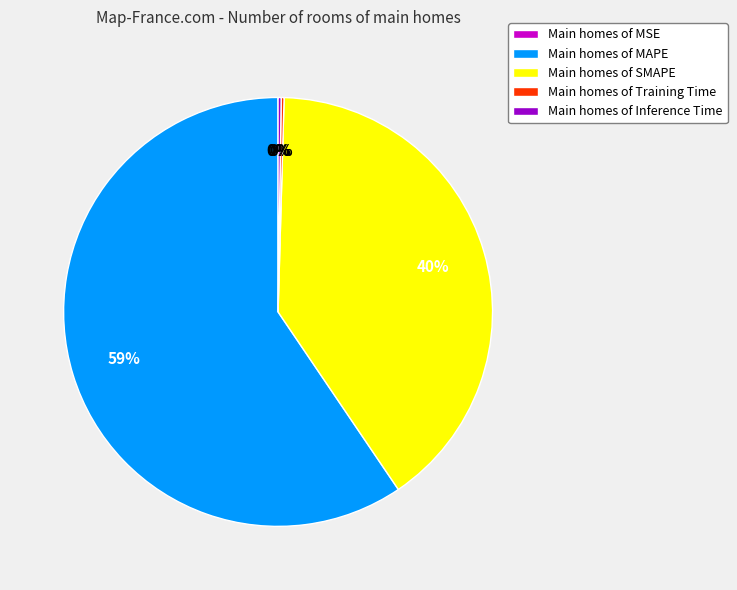

Does any single category account for the majority?

Yes